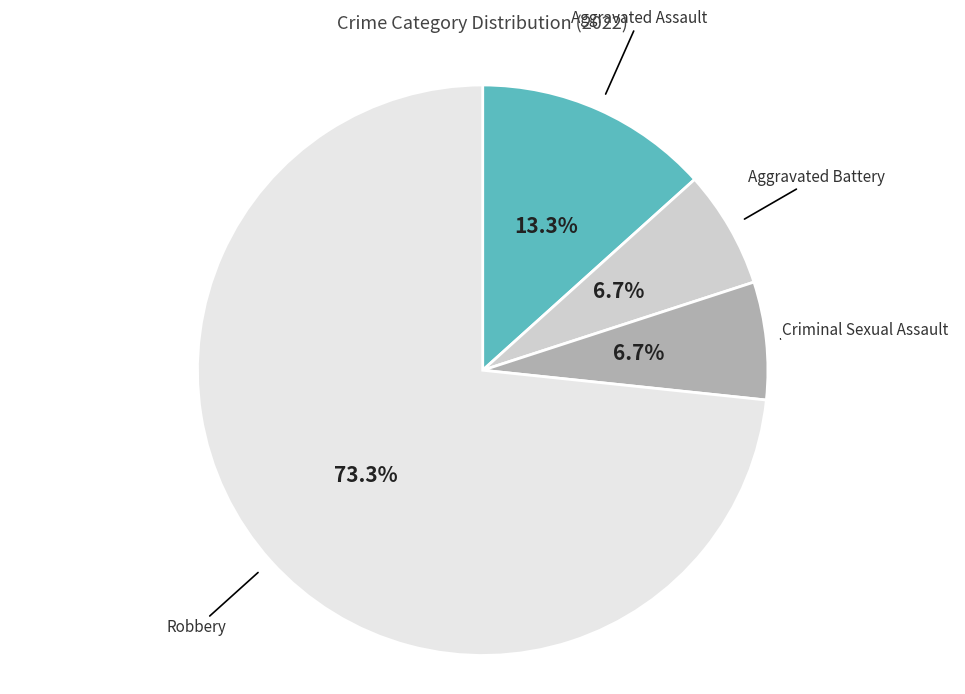

Does Robbery represent more than half of the total?

Yes